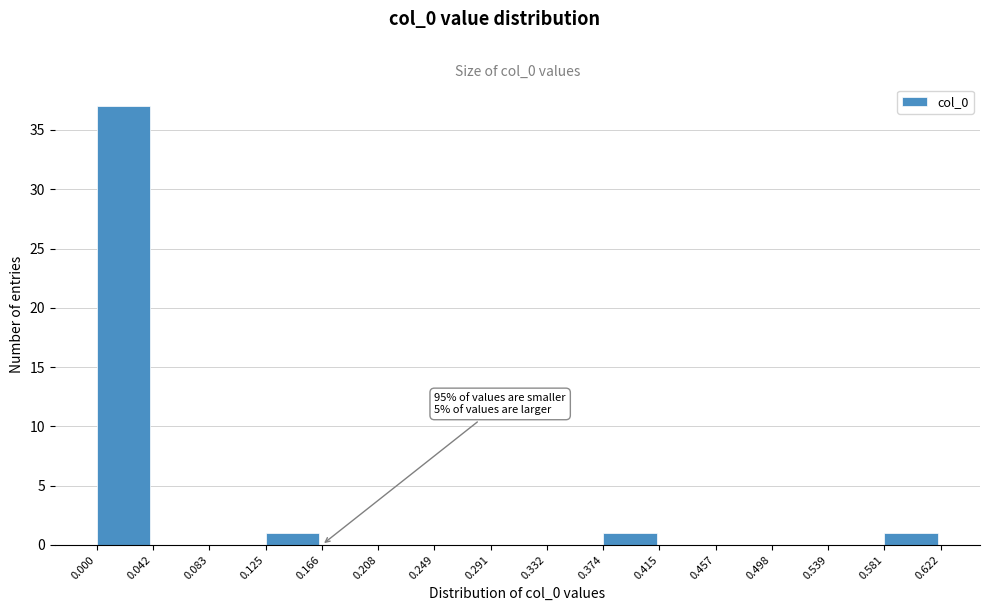

Which range on the x-axis has the tallest bar?

0.000 to 0.042